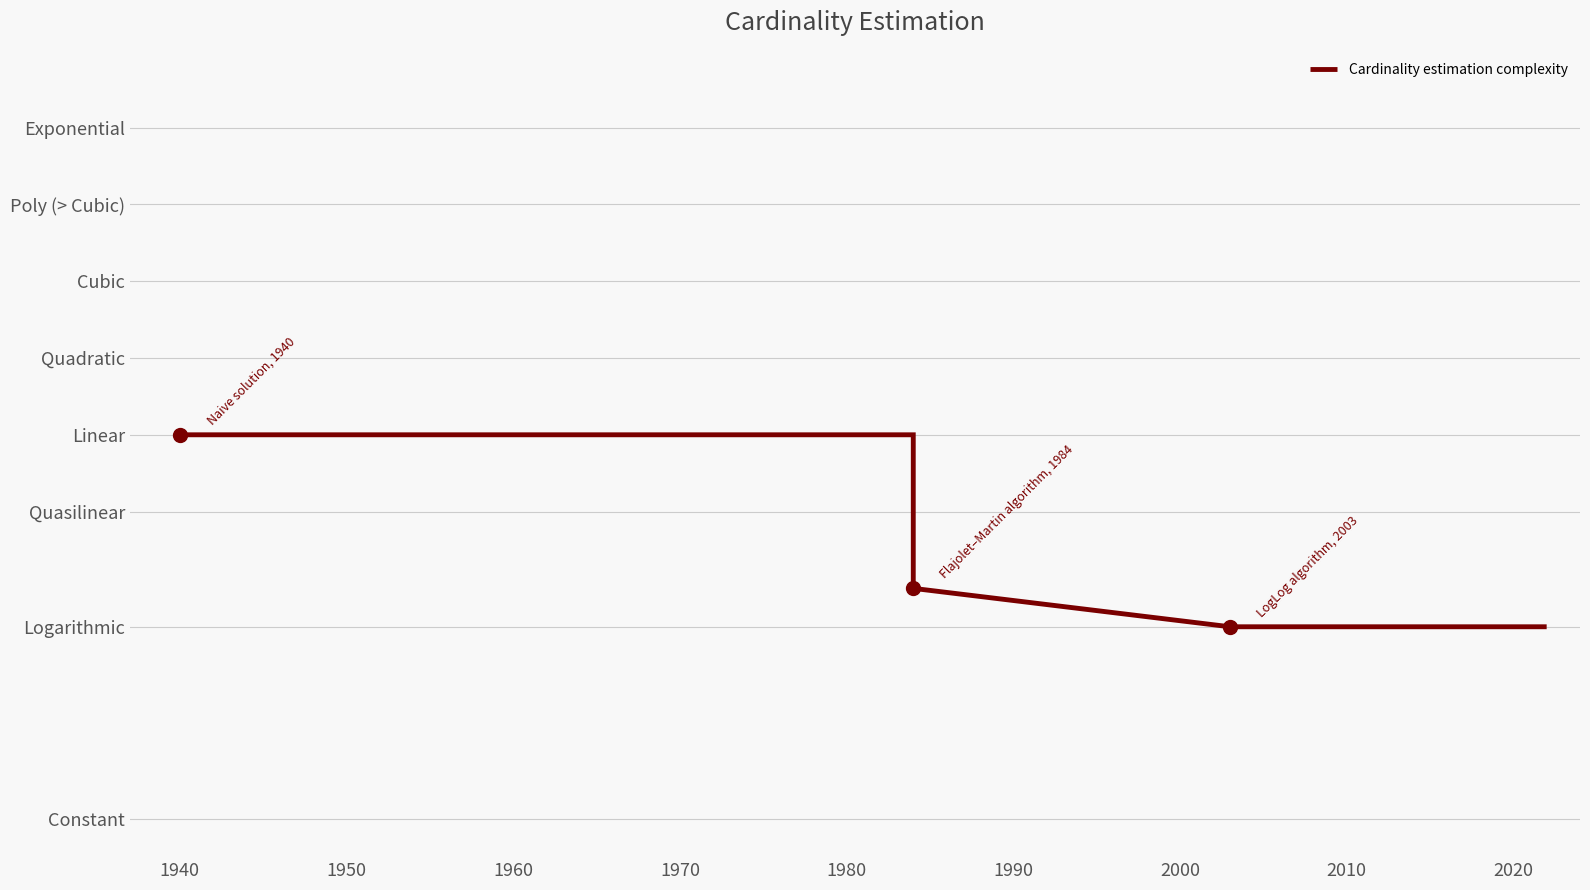

Which has a higher value, 1960 or 1940?

1940